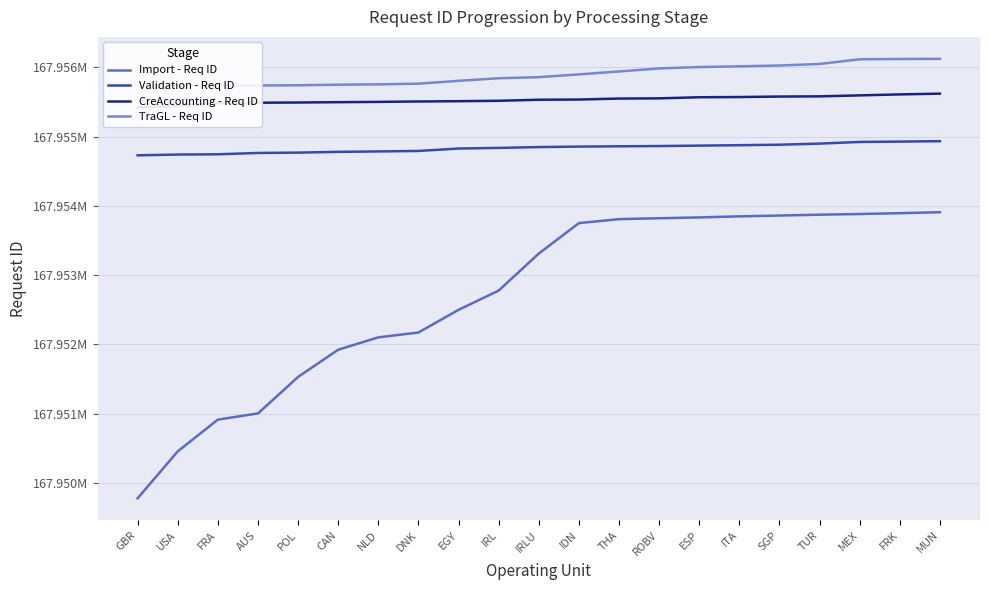

True or false: TraGL - Req ID and Import - Req ID cross at least once.

False